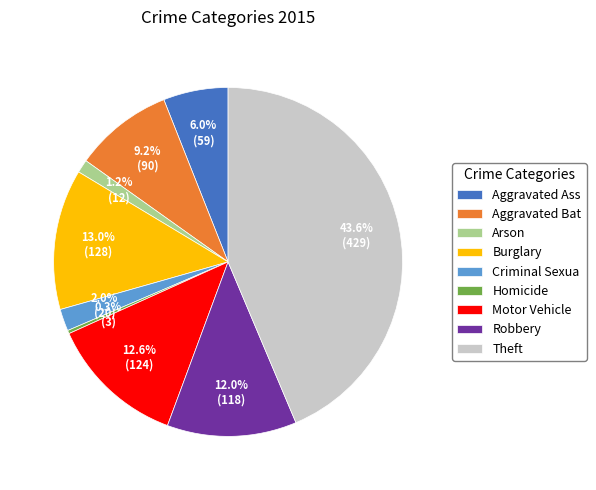

Combined, what portion of the pie is Aggravated Bat and Arson?

10.4%